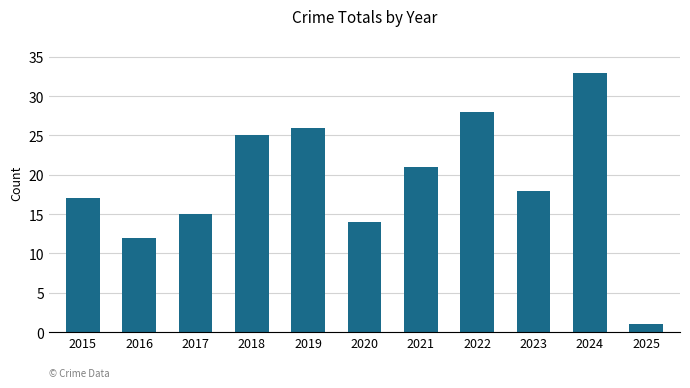

Which category has the highest value across all series?

2024